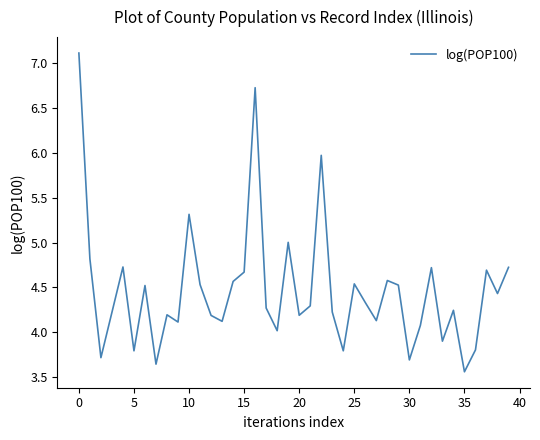

What is the sum of all values?

178.7